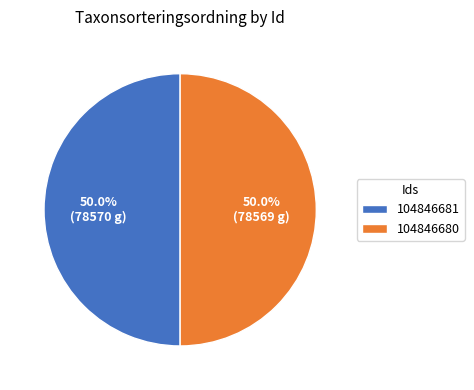

To the nearest percent, what is the average slice percentage?

50%